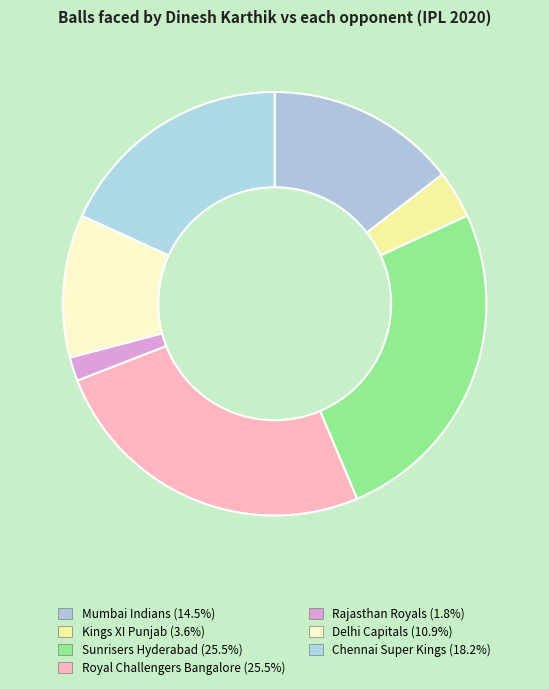

To the nearest percent, what is the combined percentage of Kings XI Punjab and Royal Challengers Bangalore?

29%